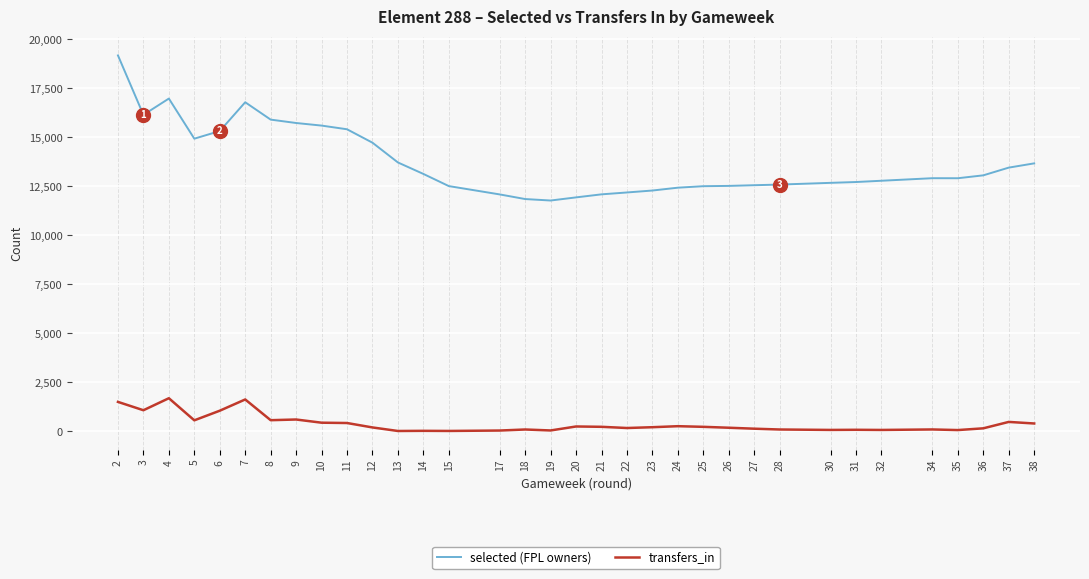

True or false: transfers_in and selected (FPL owners) intersect in this chart.

False